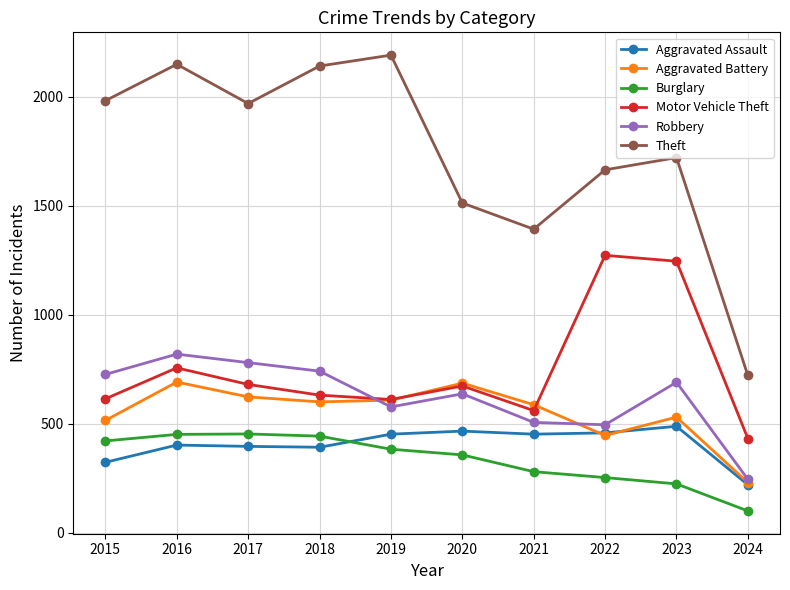

Rank the series by their maximum value, from lowest to highest.

Burglary, Aggravated Assault, Aggravated Battery, Robbery, Motor Vehicle Theft, Theft